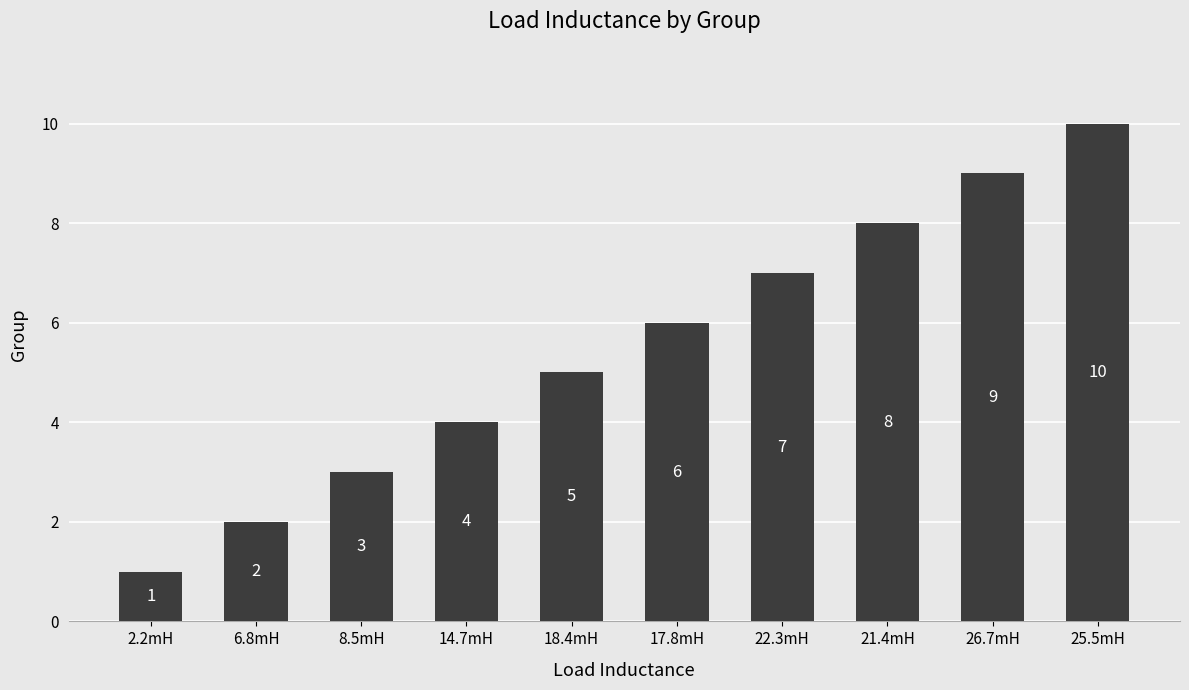

How many series are shown in this chart?

1